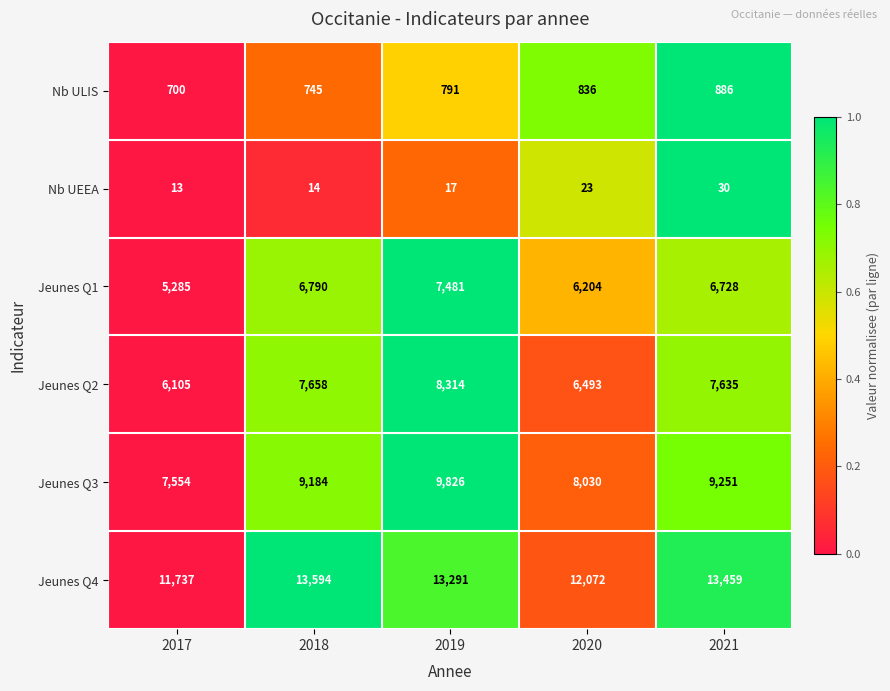

Reading left to right, what are all the values shown in this chart?

Nb ULIS: 2017=700	2018=745	2019=791	2020=836	2021=886
Nb UEEA: 2017=13	2018=14	2019=17	2020=23	2021=30
Jeunes Q1: 2017=5285	2018=6790	2019=7481	2020=6204	2021=6728
Jeunes Q2: 2017=6105	2018=7658	2019=8314	2020=6493	2021=7635
Jeunes Q3: 2017=7554	2018=9184	2019=9826	2020=8030	2021=9251
Jeunes Q4: 2017=11737	2018=13594	2019=13291	2020=12072	2021=13459